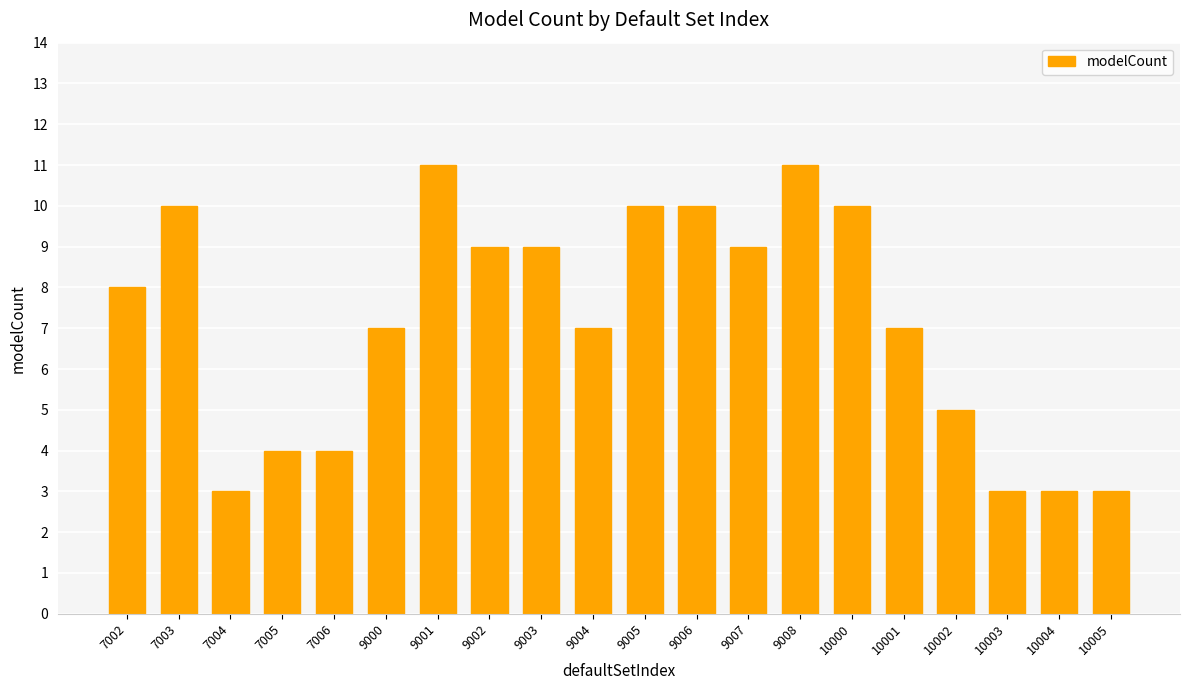

Count the values in the range 4 to 10.

14